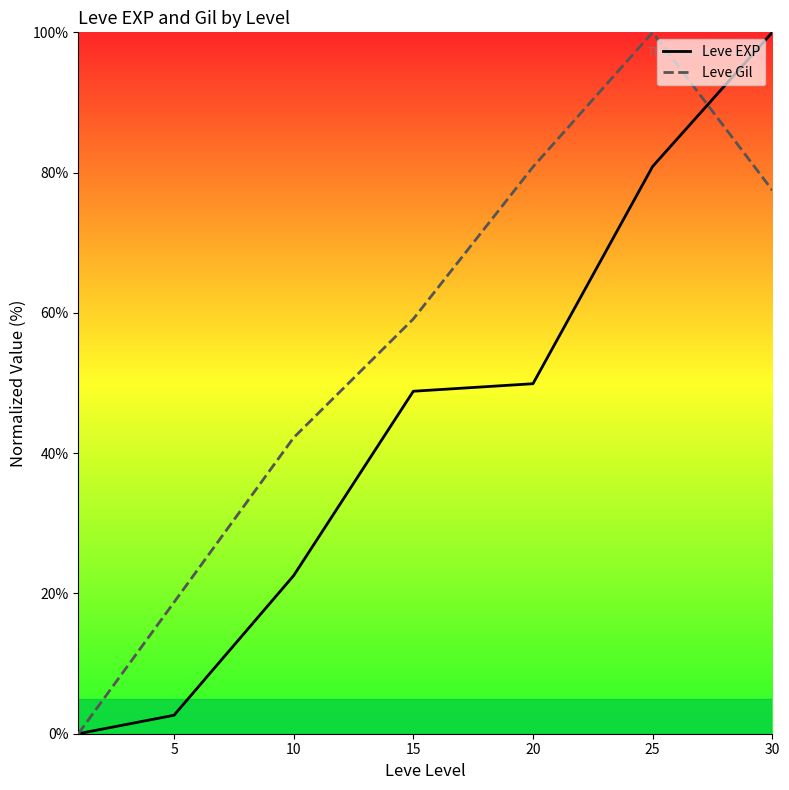

What is the average value of the Leve Gil series?

54.1